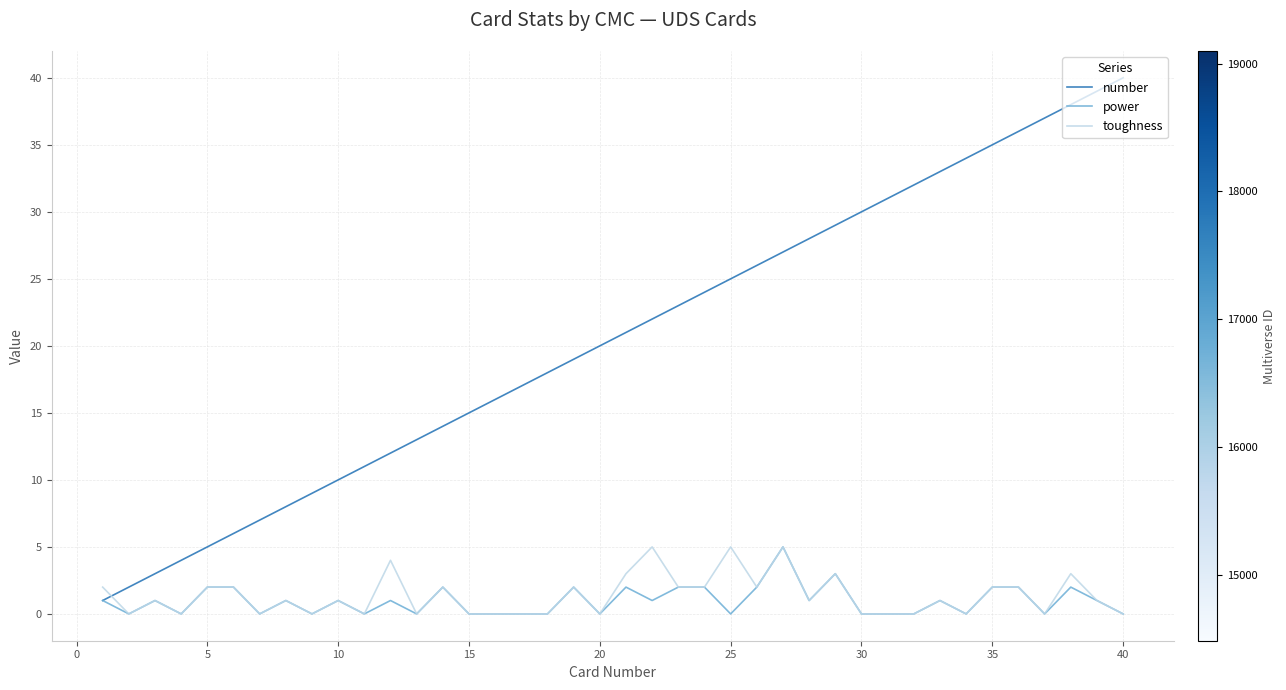

How many lines are shown in the chart?

3